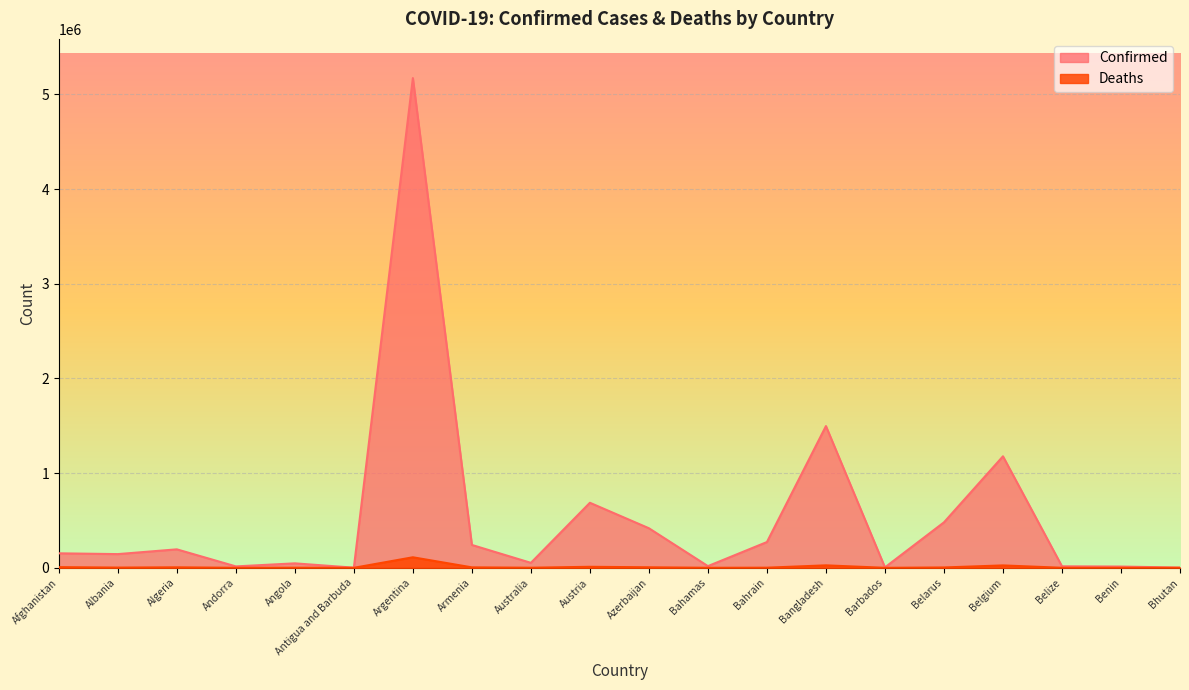

True or false: Deaths has a value of 192 at Benin.

False